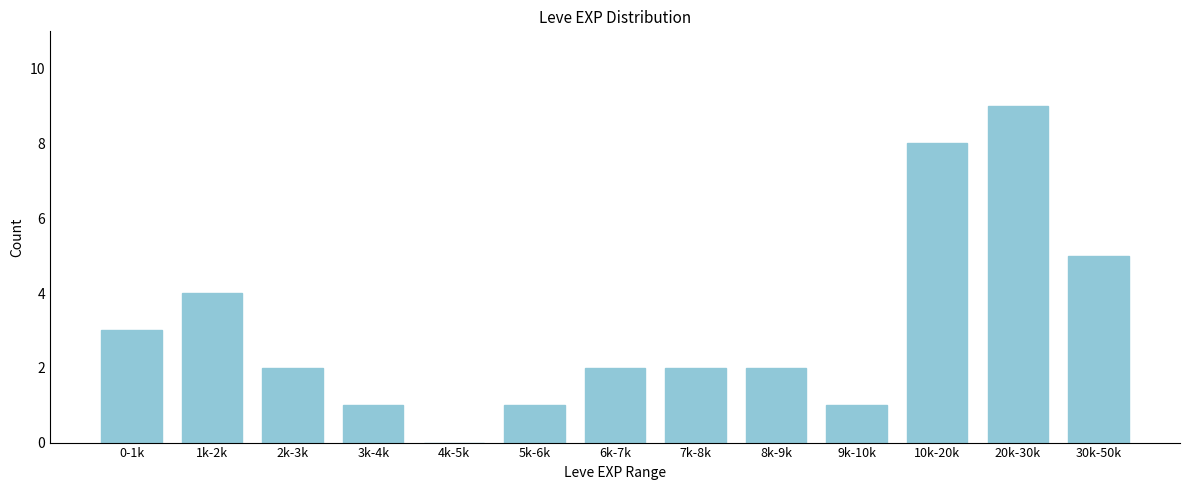

Reading right to left, list all the values displayed in this chart.

30k-50k=5	20k-30k=9	10k-20k=8	9k-10k=1	8k-9k=2	7k-8k=2	6k-7k=2	5k-6k=1	4k-5k=0	3k-4k=1	2k-3k=2	1k-2k=4	0-1k=3